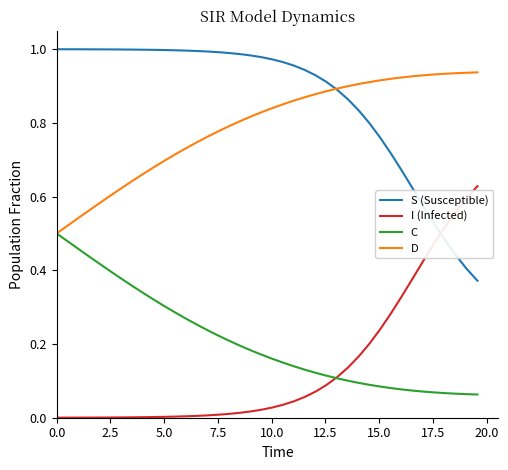

Rank the series by their maximum value, from lowest to highest.

C, I (Infected), D, S (Susceptible)